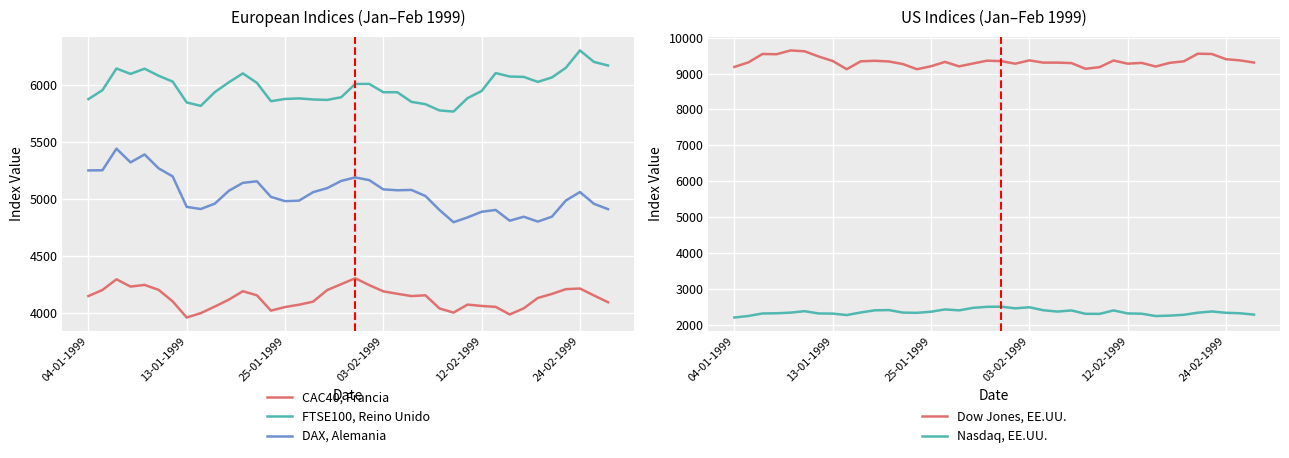

True or false: DAX, Alemania and Nasdaq, EE.UU. cross at least once.

False